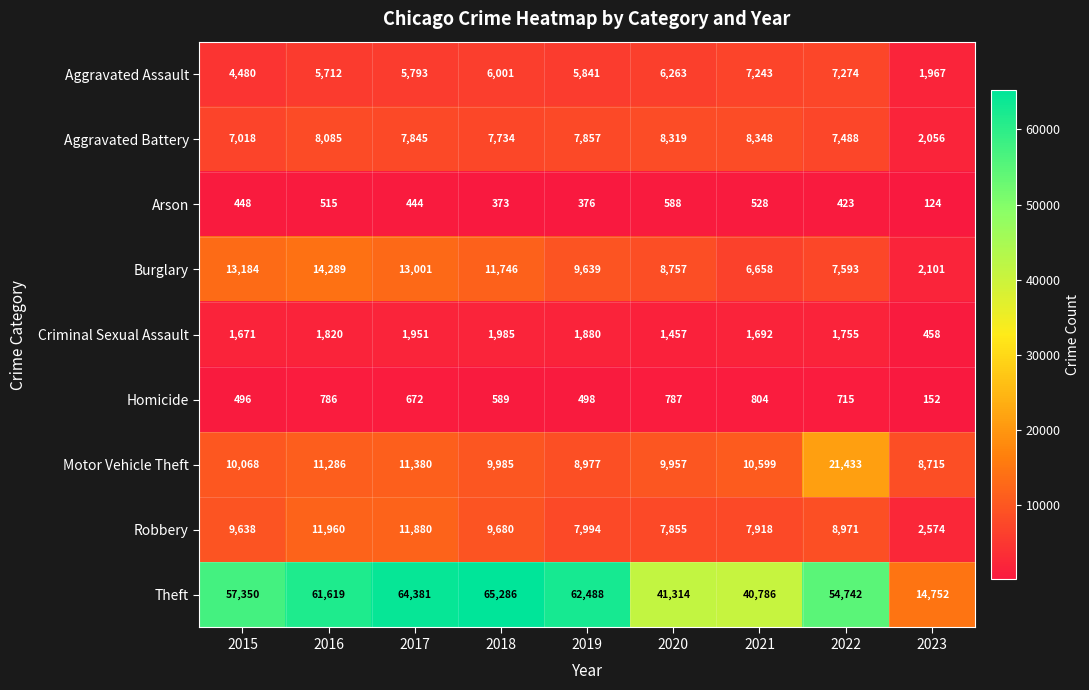

The Arson series shows 103 at 2017. True or false?

False